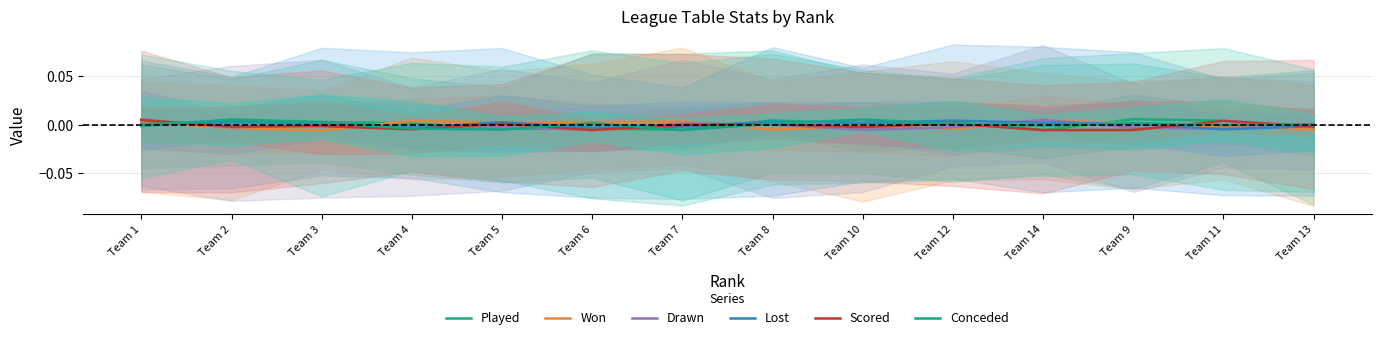

At which category does Drawn reach its first local valley?

Team 2